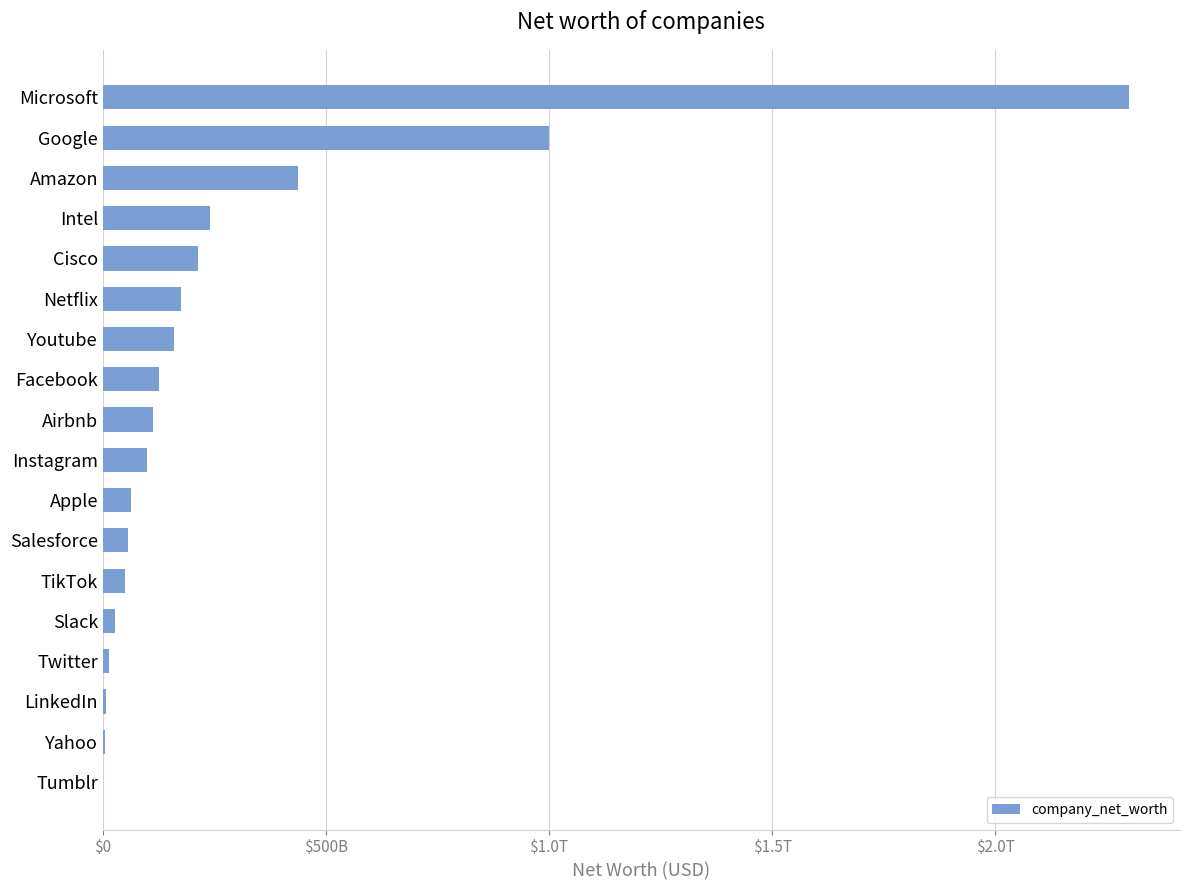

What is the maximum value shown in the chart?

2299000000000